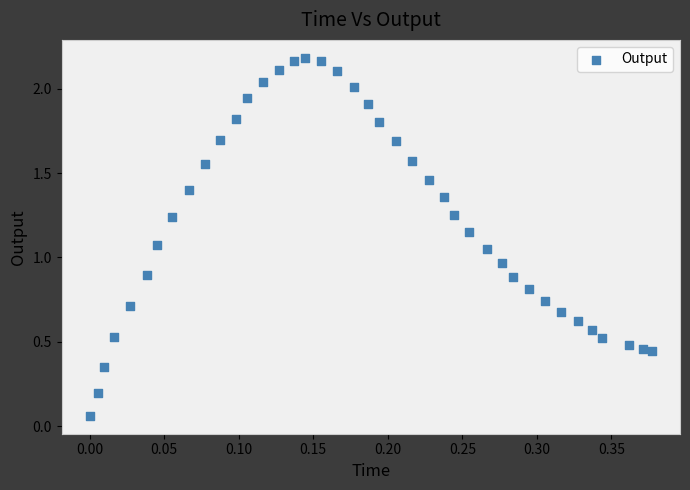

What is the range of Y values (max minus min)?

2.1